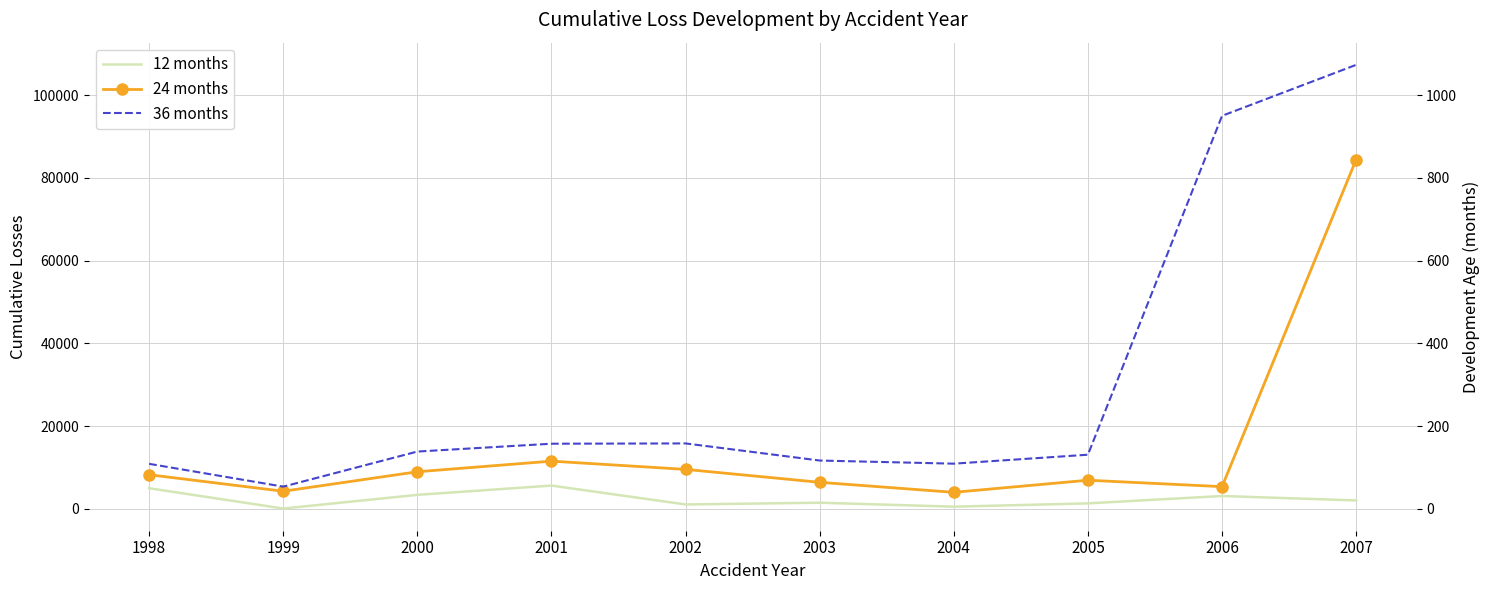

List the labels in order of 36 months value, largest first.

2007, 2006, 2002, 2001, 2000, 2005, 2003, 2004, 1998, 1999